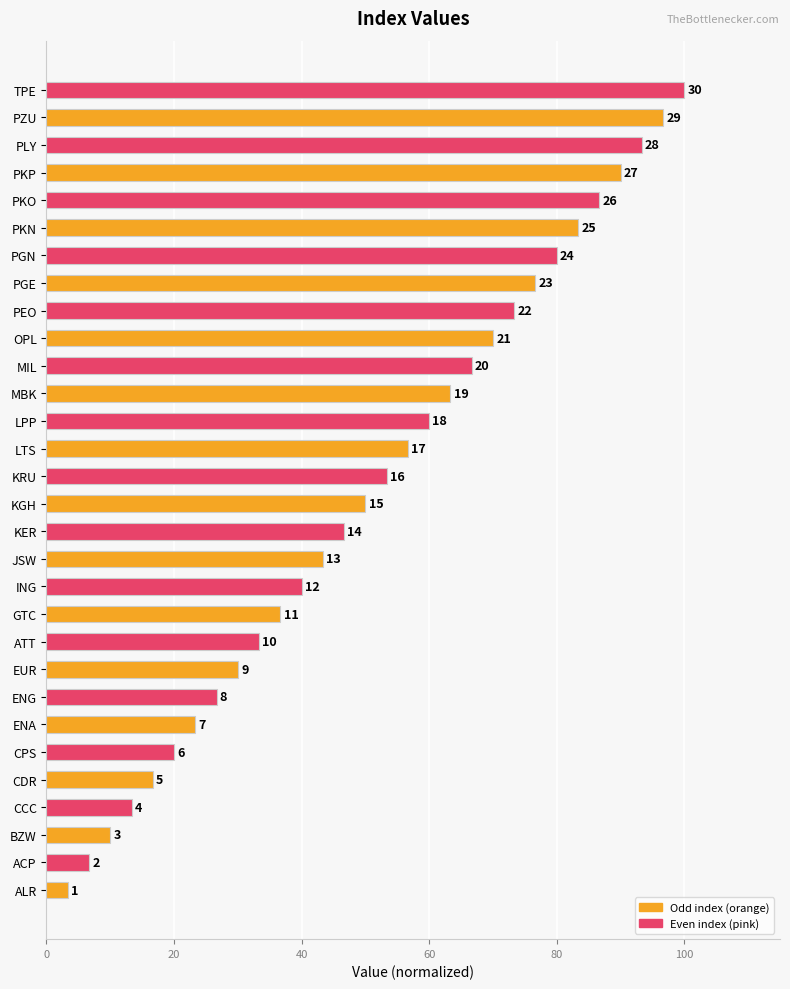

How many bars are there in total?

30